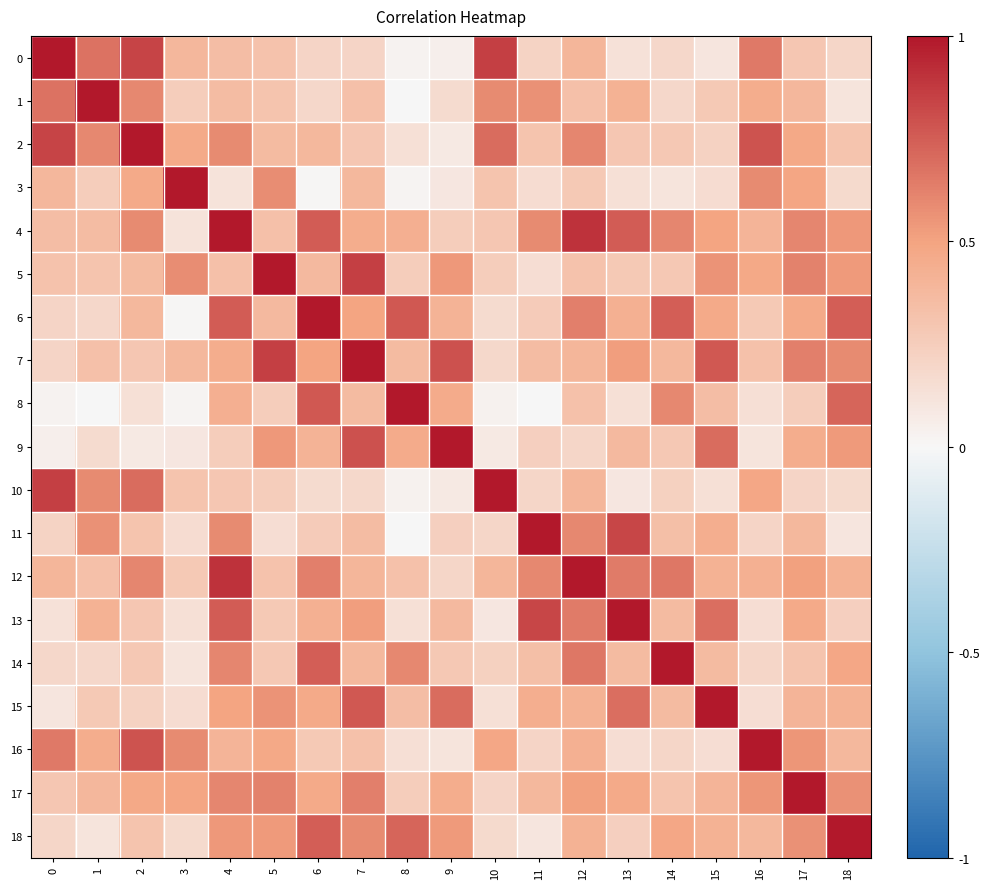

Reading left to right, what are all the values shown in this chart?

0: 0=1.0	1=0.7	2=0.8	3=0.4	4=0.3	5=0.3	6=0.2	7=0.2	8=0.0	9=0.1	10=0.9	11=0.2	12=0.4	13=0.1	14=0.2	15=0.1	16=0.7	17=0.3	18=0.2
1: 0=0.7	1=1.0	2=0.6	3=0.3	4=0.4	5=0.3	6=0.2	7=0.3	8=-0.0	9=0.2	10=0.6	11=0.6	12=0.3	13=0.4	14=0.2	15=0.3	16=0.4	17=0.4	18=0.1
2: 0=0.8	1=0.6	2=1.0	3=0.5	4=0.6	5=0.4	6=0.4	7=0.3	8=0.1	9=0.1	10=0.7	11=0.3	12=0.6	13=0.3	14=0.3	15=0.2	16=0.8	17=0.5	18=0.3
3: 0=0.4	1=0.3	2=0.5	3=1.0	4=0.1	5=0.6	6=0.0	7=0.4	8=0.0	9=0.1	10=0.3	11=0.2	12=0.3	13=0.1	14=0.1	15=0.2	16=0.6	17=0.5	18=0.2
4: 0=0.3	1=0.4	2=0.6	3=0.1	4=1.0	5=0.3	6=0.8	7=0.4	8=0.4	9=0.3	10=0.3	11=0.6	12=0.9	13=0.8	14=0.6	15=0.5	16=0.4	17=0.6	18=0.5
5: 0=0.3	1=0.3	2=0.4	3=0.6	4=0.3	5=1.0	6=0.4	7=0.9	8=0.3	9=0.5	10=0.3	11=0.2	12=0.3	13=0.3	14=0.3	15=0.6	16=0.5	17=0.6	18=0.5
6: 0=0.2	1=0.2	2=0.4	3=0.0	4=0.8	5=0.4	6=1.0	7=0.5	8=0.8	9=0.4	10=0.2	11=0.3	12=0.6	13=0.4	14=0.7	15=0.5	16=0.3	17=0.5	18=0.7
7: 0=0.2	1=0.3	2=0.3	3=0.4	4=0.4	5=0.9	6=0.5	7=1.0	8=0.4	9=0.8	10=0.2	11=0.4	12=0.4	13=0.5	14=0.4	15=0.8	16=0.3	17=0.6	18=0.6
8: 0=0.0	1=-0.0	2=0.1	3=0.0	4=0.4	5=0.3	6=0.8	7=0.4	8=1.0	9=0.5	10=0.0	11=0.0	12=0.3	13=0.1	14=0.6	15=0.3	16=0.1	17=0.3	18=0.7
9: 0=0.1	1=0.2	2=0.1	3=0.1	4=0.3	5=0.5	6=0.4	7=0.8	8=0.5	9=1.0	10=0.1	11=0.2	12=0.2	13=0.4	14=0.3	15=0.7	16=0.1	17=0.4	18=0.5
10: 0=0.9	1=0.6	2=0.7	3=0.3	4=0.3	5=0.3	6=0.2	7=0.2	8=0.0	9=0.1	10=1.0	11=0.2	12=0.4	13=0.1	14=0.2	15=0.1	16=0.5	17=0.2	18=0.2
11: 0=0.2	1=0.6	2=0.3	3=0.2	4=0.6	5=0.2	6=0.3	7=0.4	8=0.0	9=0.2	10=0.2	11=1.0	12=0.6	13=0.8	14=0.3	15=0.4	16=0.2	17=0.4	18=0.1
12: 0=0.4	1=0.3	2=0.6	3=0.3	4=0.9	5=0.3	6=0.6	7=0.4	8=0.3	9=0.2	10=0.4	11=0.6	12=1.0	13=0.6	14=0.7	15=0.4	16=0.4	17=0.5	18=0.4
13: 0=0.1	1=0.4	2=0.3	3=0.1	4=0.8	5=0.3	6=0.4	7=0.5	8=0.1	9=0.4	10=0.1	11=0.8	12=0.6	13=1.0	14=0.4	15=0.7	16=0.2	17=0.5	18=0.2
14: 0=0.2	1=0.2	2=0.3	3=0.1	4=0.6	5=0.3	6=0.7	7=0.4	8=0.6	9=0.3	10=0.2	11=0.3	12=0.7	13=0.4	14=1.0	15=0.4	16=0.2	17=0.3	18=0.5
15: 0=0.1	1=0.3	2=0.2	3=0.2	4=0.5	5=0.6	6=0.5	7=0.8	8=0.3	9=0.7	10=0.1	11=0.4	12=0.4	13=0.7	14=0.4	15=1.0	16=0.2	17=0.4	18=0.4
16: 0=0.7	1=0.4	2=0.8	3=0.6	4=0.4	5=0.5	6=0.3	7=0.3	8=0.1	9=0.1	10=0.5	11=0.2	12=0.4	13=0.2	14=0.2	15=0.2	16=1.0	17=0.6	18=0.4
17: 0=0.3	1=0.4	2=0.5	3=0.5	4=0.6	5=0.6	6=0.5	7=0.6	8=0.3	9=0.4	10=0.2	11=0.4	12=0.5	13=0.5	14=0.3	15=0.4	16=0.6	17=1.0	18=0.6
18: 0=0.2	1=0.1	2=0.3	3=0.2	4=0.5	5=0.5	6=0.7	7=0.6	8=0.7	9=0.5	10=0.2	11=0.1	12=0.4	13=0.2	14=0.5	15=0.4	16=0.4	17=0.6	18=1.0